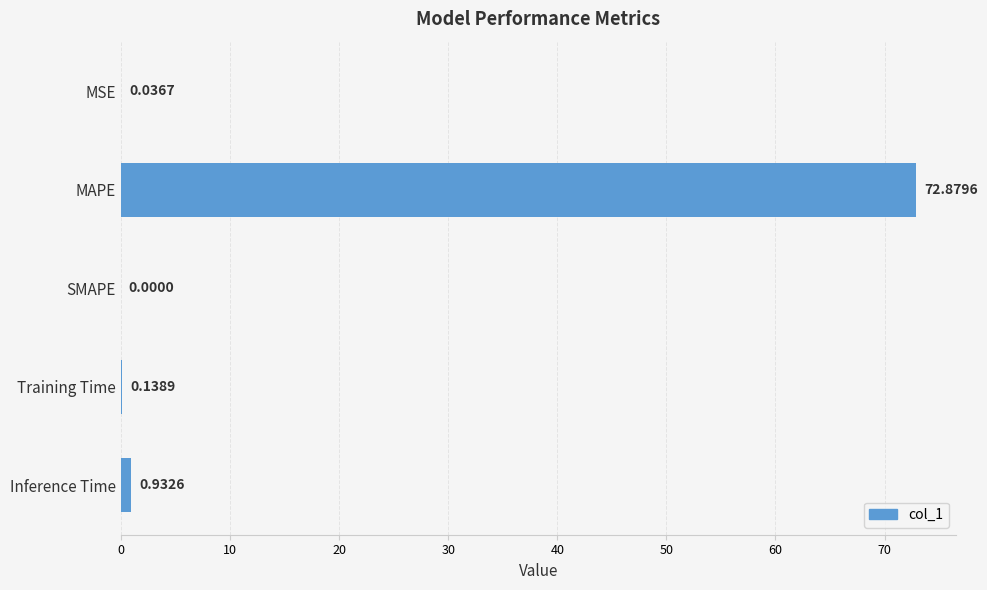

Which category has the highest value across all series?

MAPE